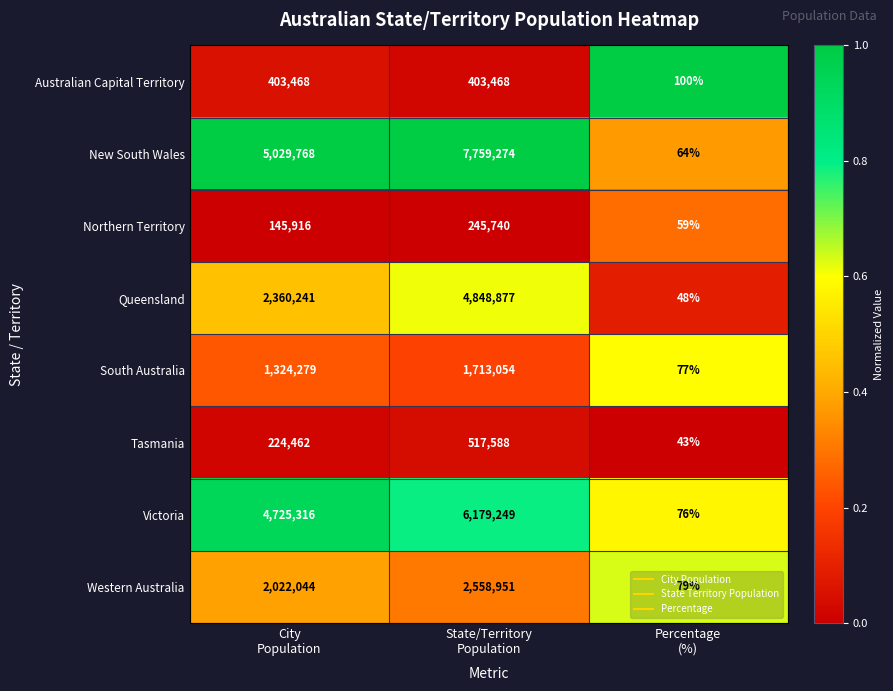

Which series has the largest total across all categories?

New South Wales